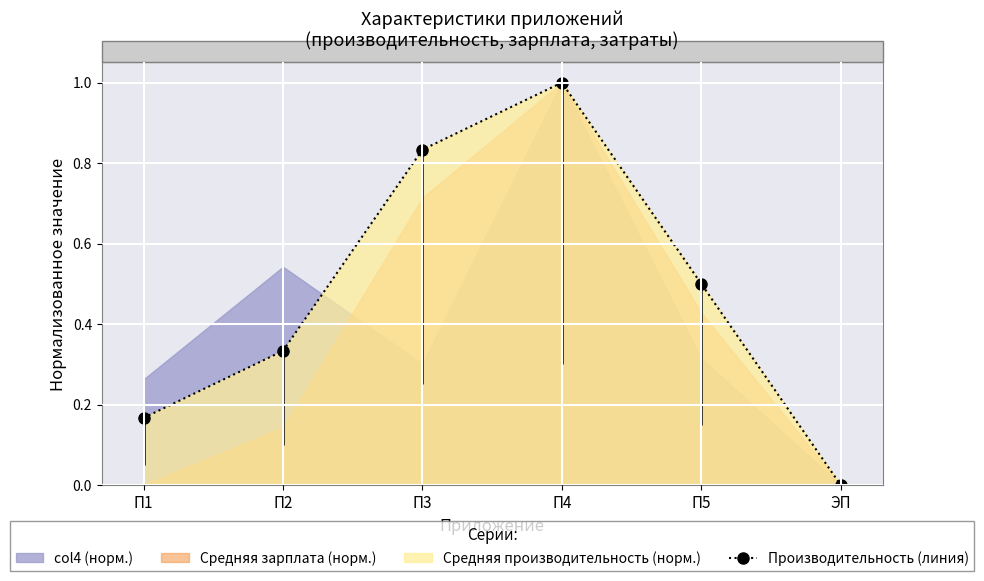

Reading left to right, what are all the values shown in this chart?

П1=0.2	П2=0.3	П3=0.8	П4=1.0	П5=0.5	ЭП=0.0